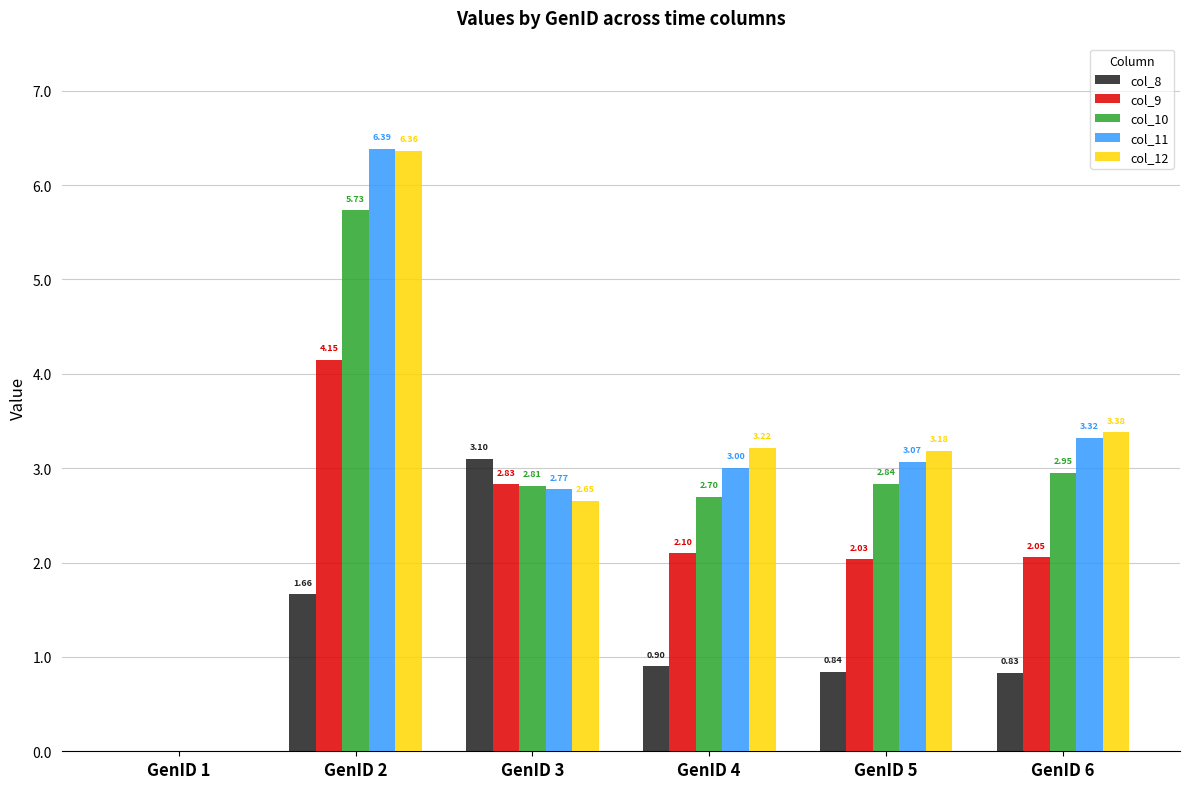

Which series changed the most between GenID 2 and GenID 5?

col_11